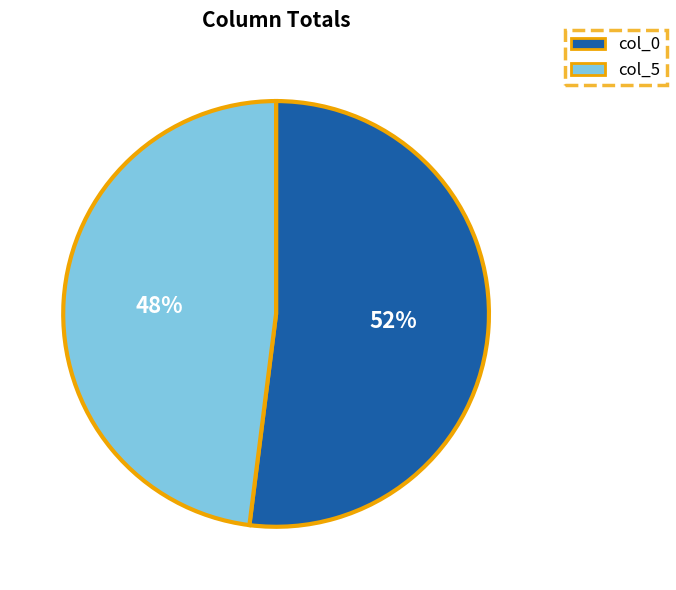

Is it true that col_0 is 46% of the pie?

False